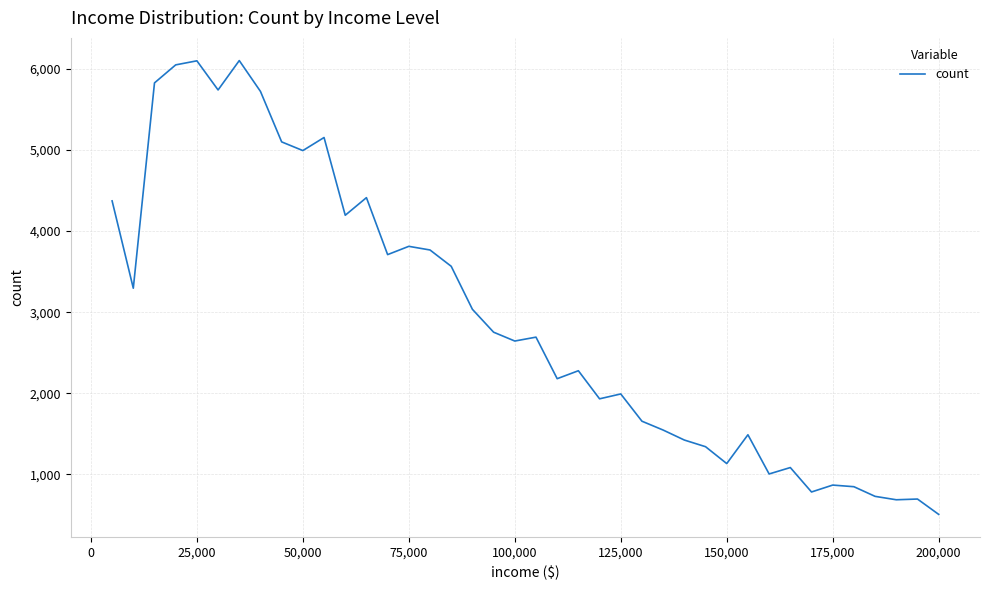

What is the maximum value shown in the chart?

6100